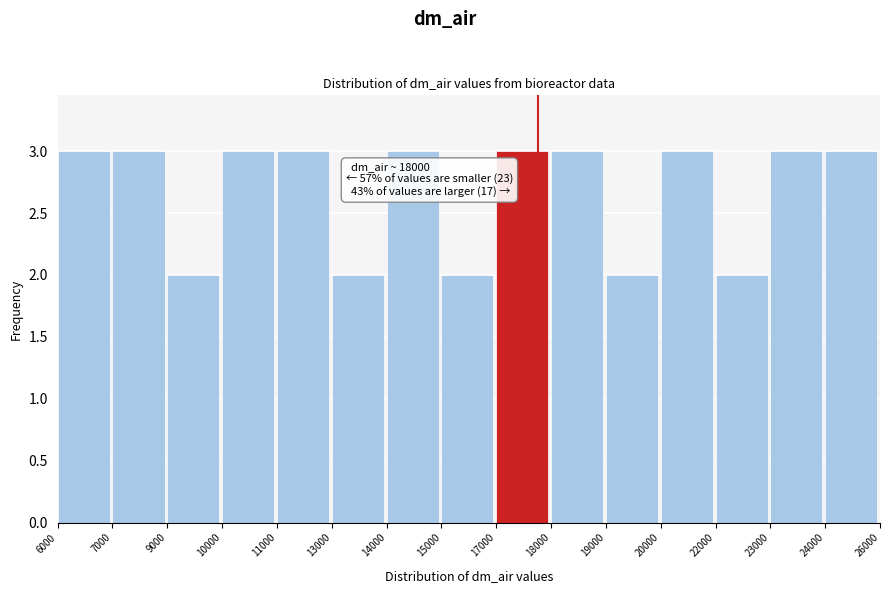

Reading right to left, extract all data points from this chart.

3	3	2	3	2	3	3	2	3	2	3	3	2	3	3